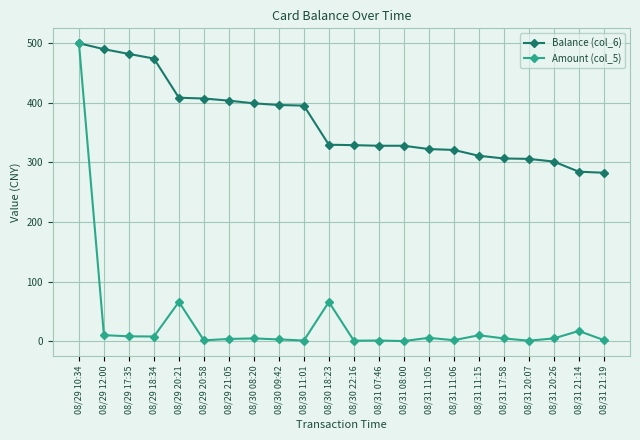

At how many categories does at least one series exceed 20?

22